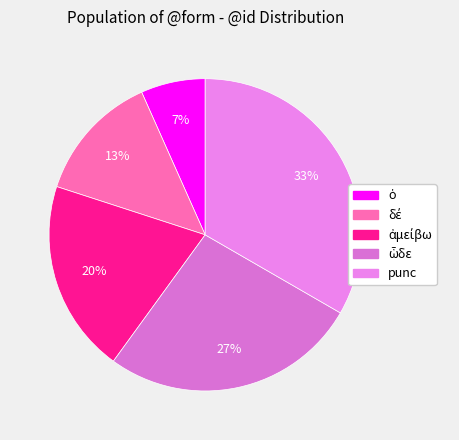

What percentage is the ἀμείβω slice, to the nearest percent?

20%